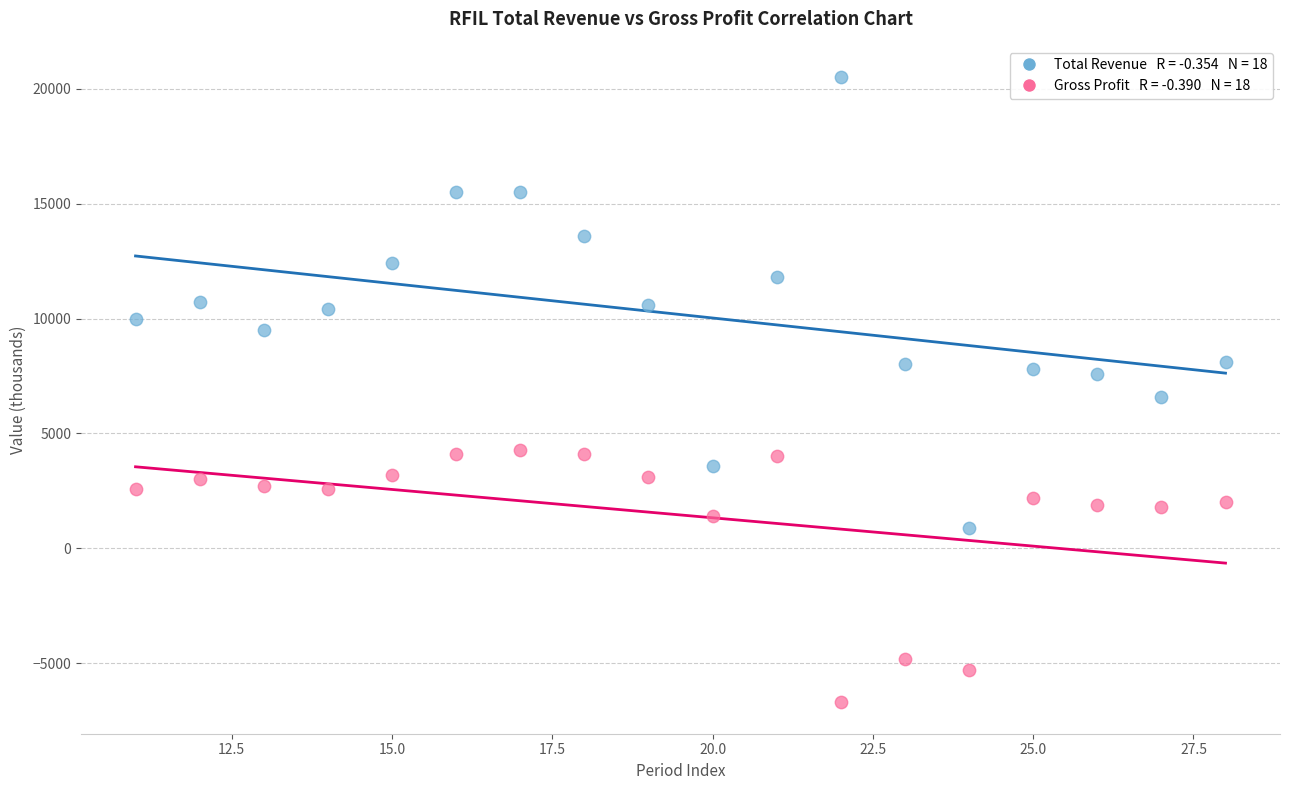

Across all data points, what is the range of X values (max minus min)?

17